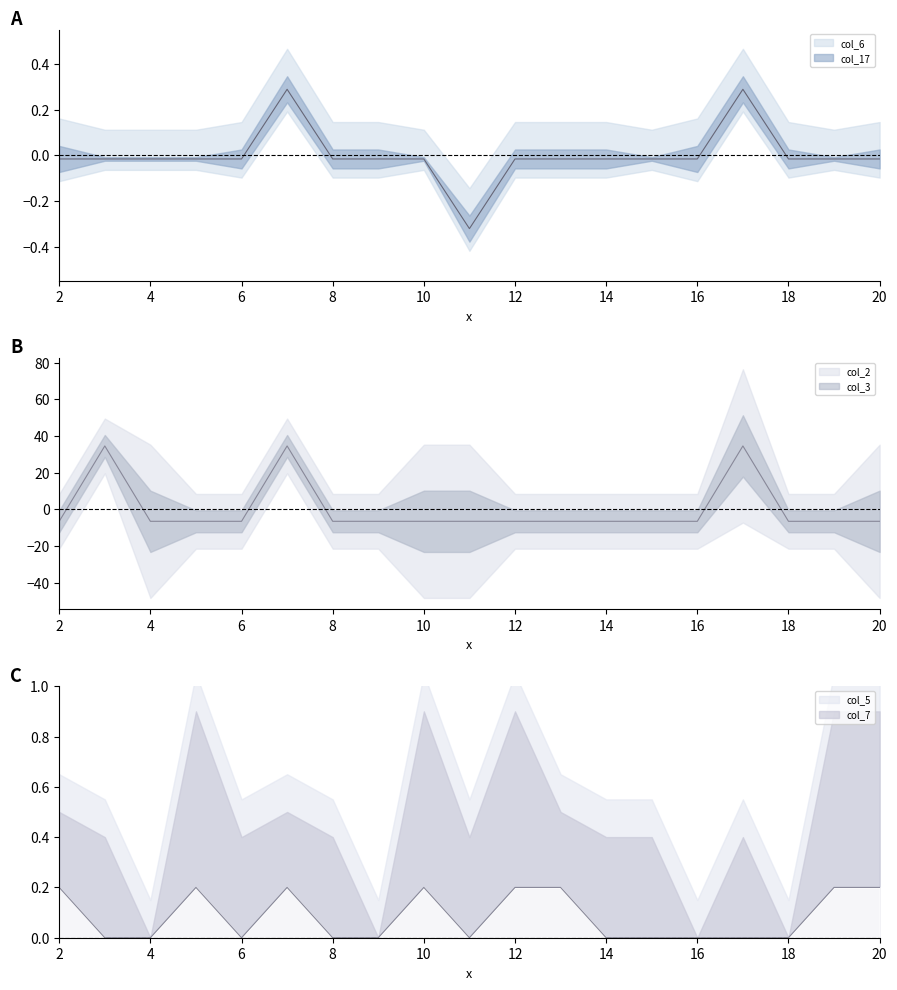

Rank the series at 15 from highest to lowest value.

col_5, col_6, col_2